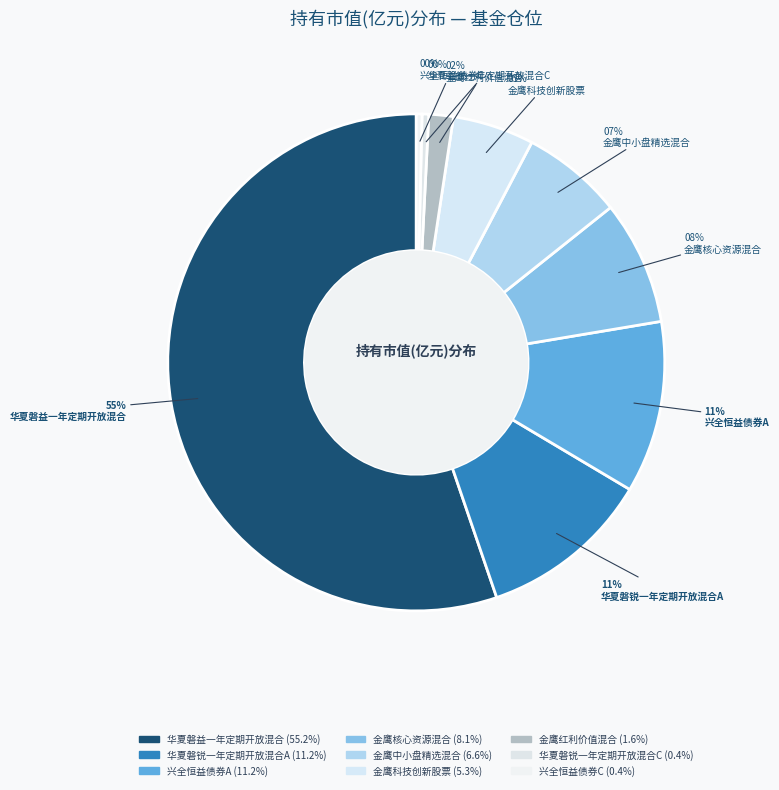

Rank the categories by value from lowest to highest.

兴全恒益债券C, 华夏磐锐一年定期开放混合C, 金鹰红利价值混合, 金鹰科技创新股票, 金鹰中小盘精选混合, 金鹰核心资源混合, 兴全恒益债券A, 华夏磐锐一年定期开放混合A, 华夏磐益一年定期开放混合